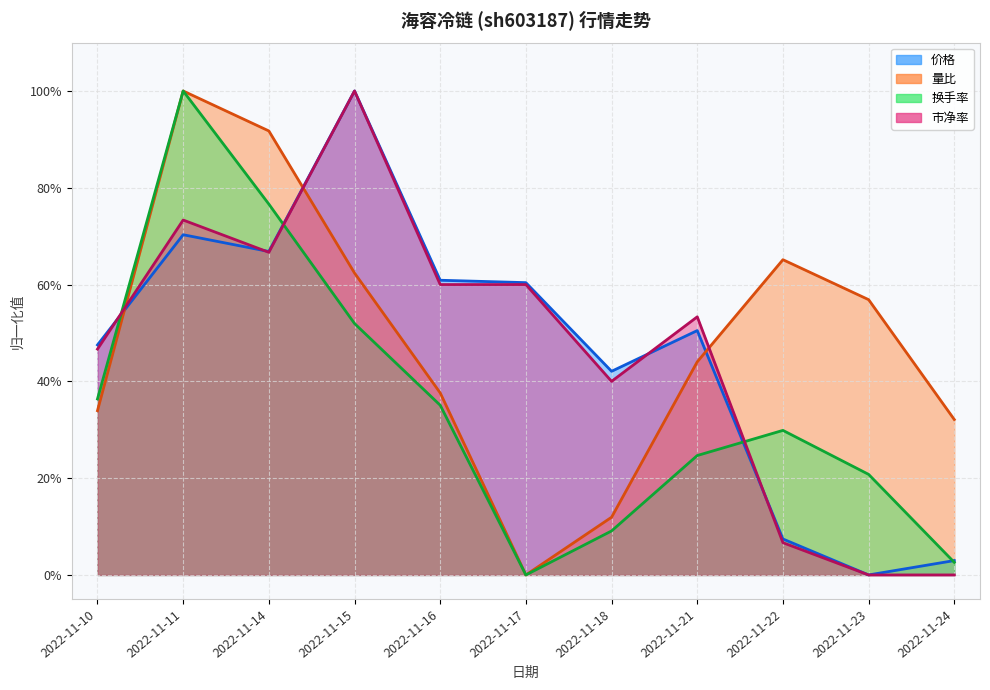

Is it true that 换手率 equals -0.5 at 2022-11-17?

False